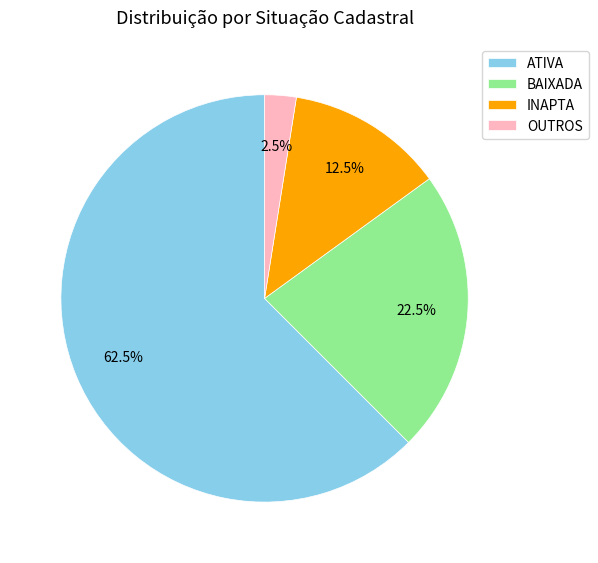

Between INAPTA and BAIXADA, which is larger?

BAIXADA